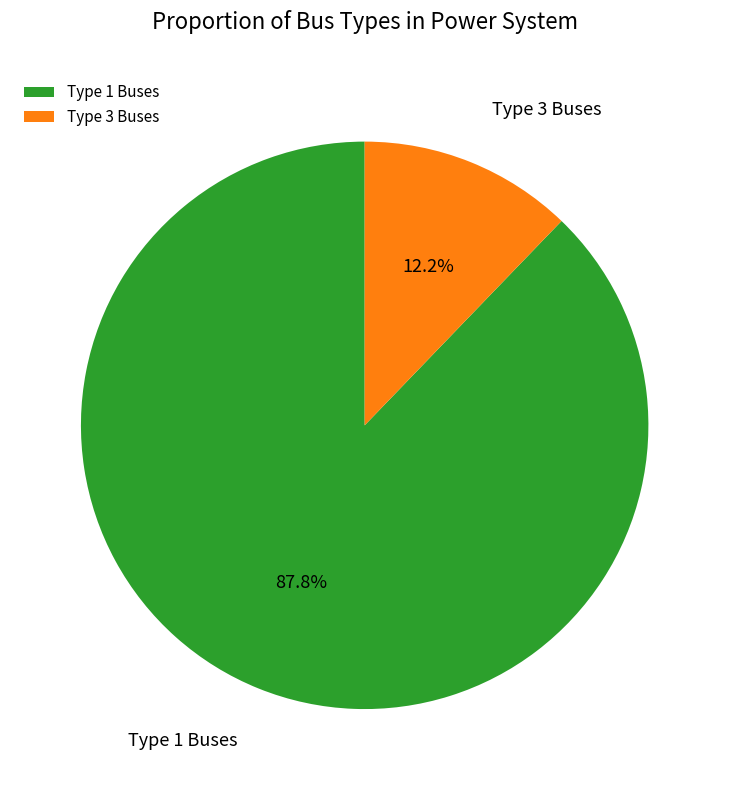

Combined, what portion of the pie is Type 1 Buses and Type 3 Buses?

100.0%